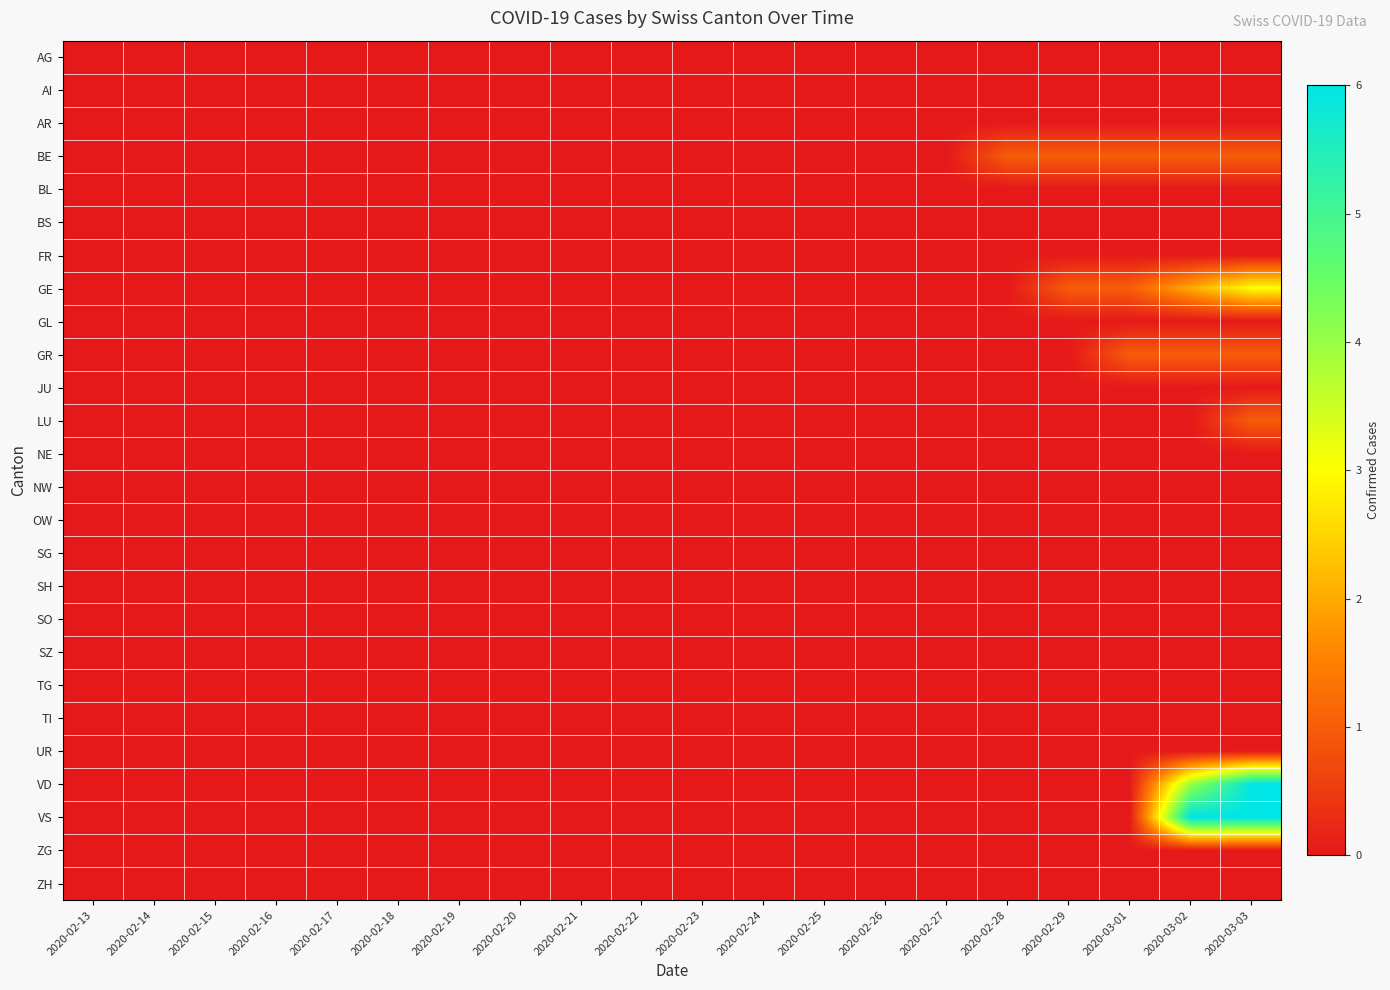

Which has a higher value, 2020-02-20 or 2020-02-21?

2020-02-20